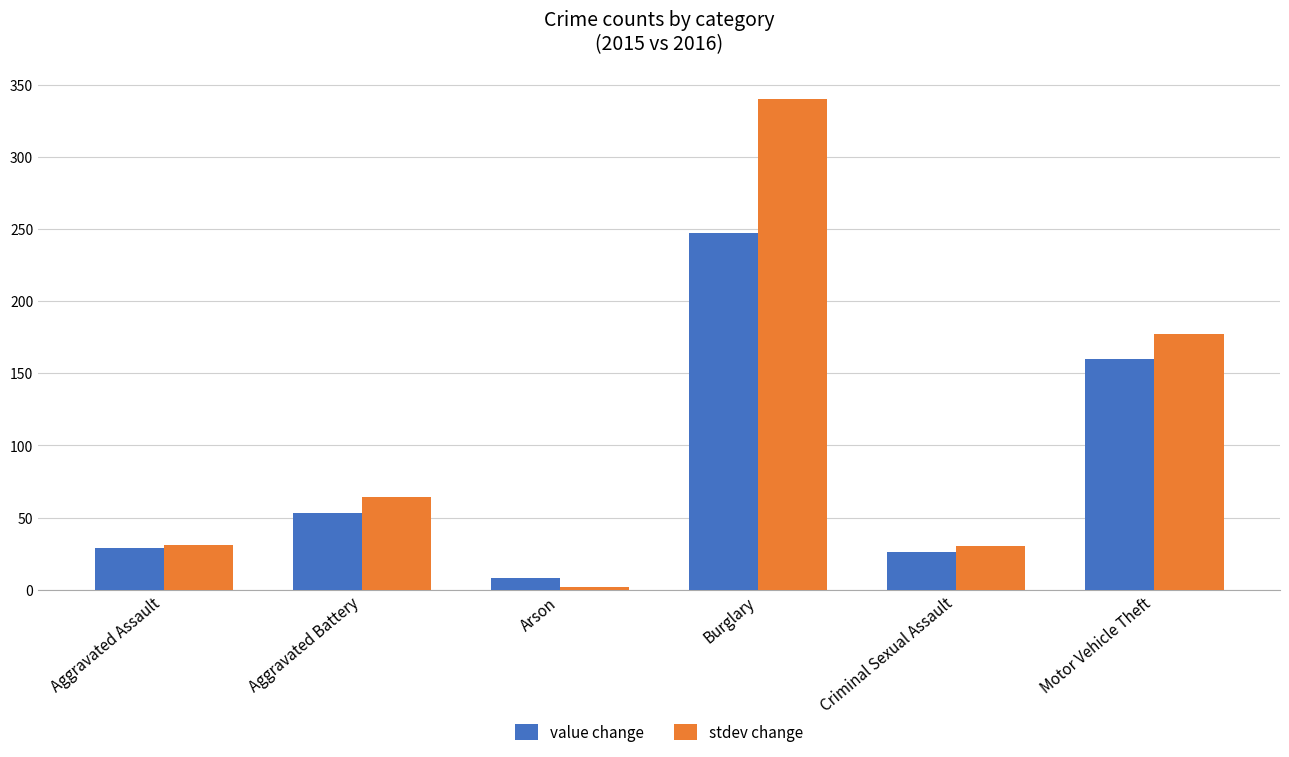

What is the difference between the value change values at Arson and Aggravated Battery?

45